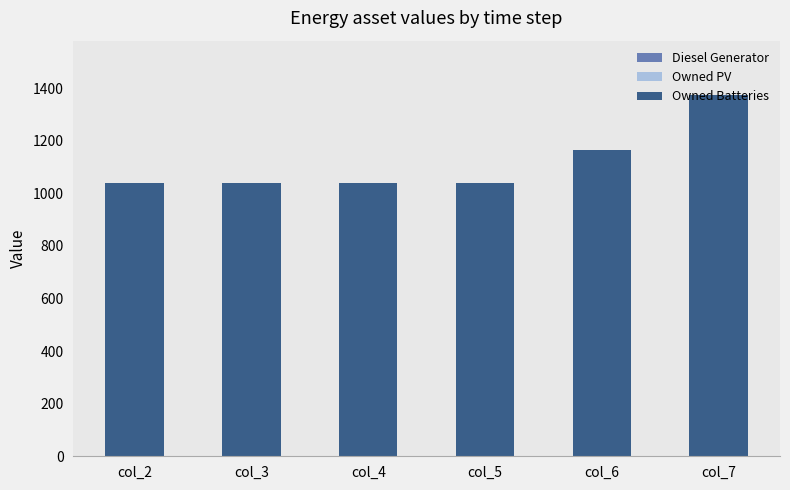

At which category is the sum across all series the highest?

col_7